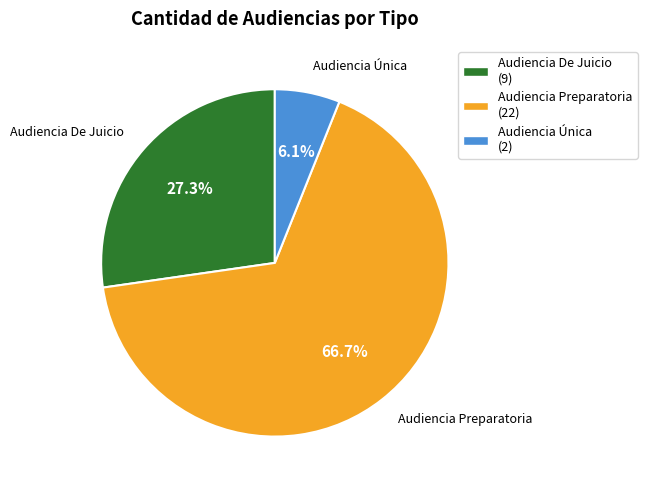

What portion of the pie excludes Audiencia Única?

93.9%